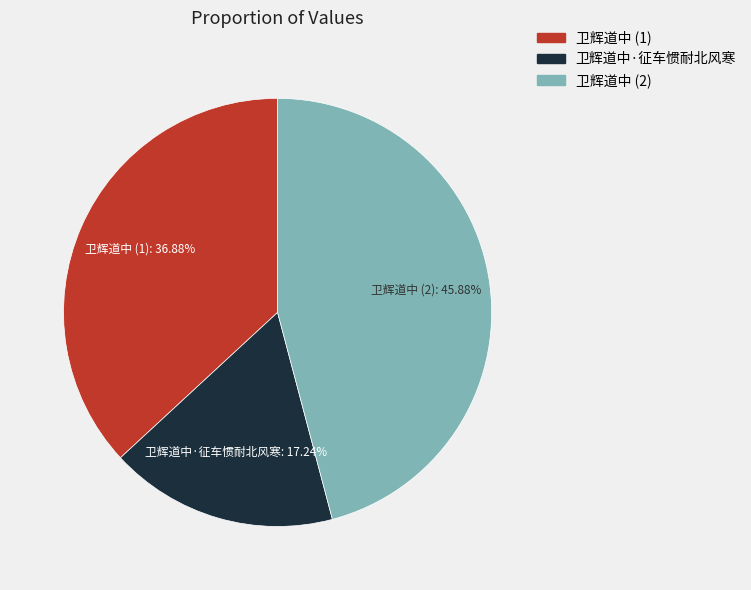

Which slice is the smallest?

卫辉道中·征车惯耐北风寒